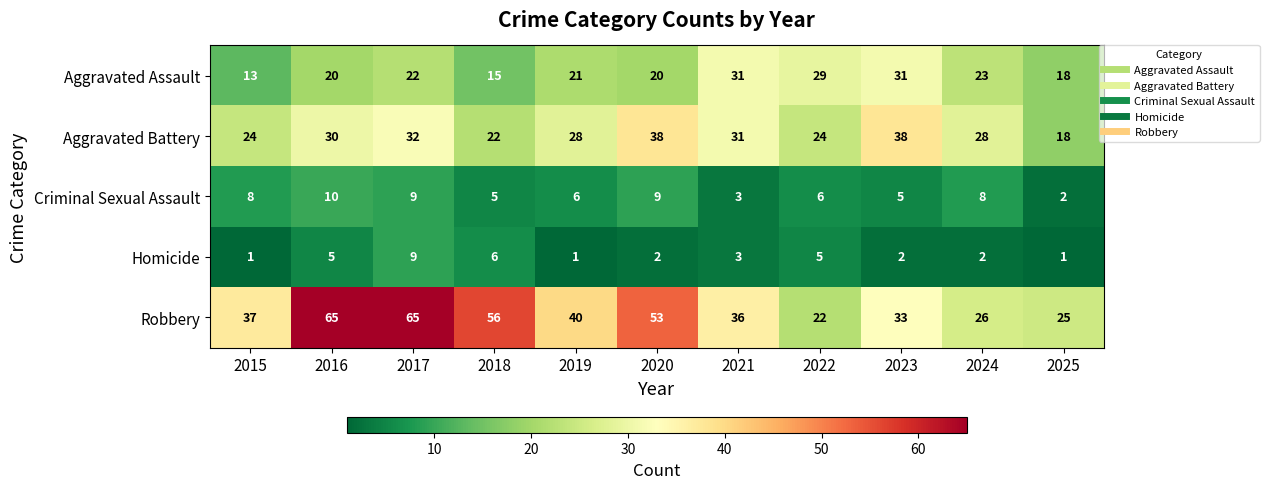

Which series changed the most between 2016 and 2024?

Robbery